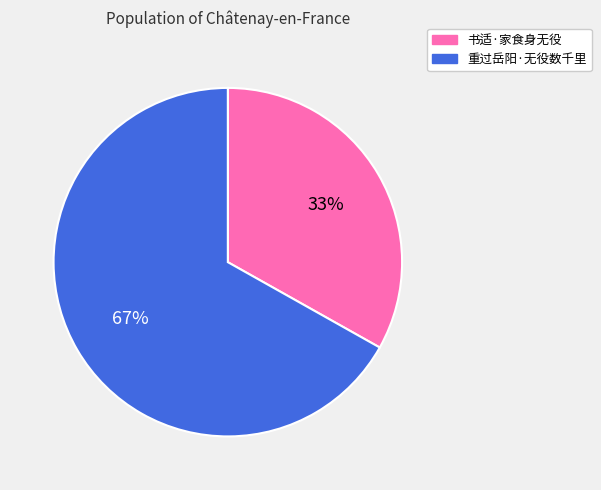

Which has a higher value, 书适·家食身无役 or 重过岳阳·无役数千里?

重过岳阳·无役数千里